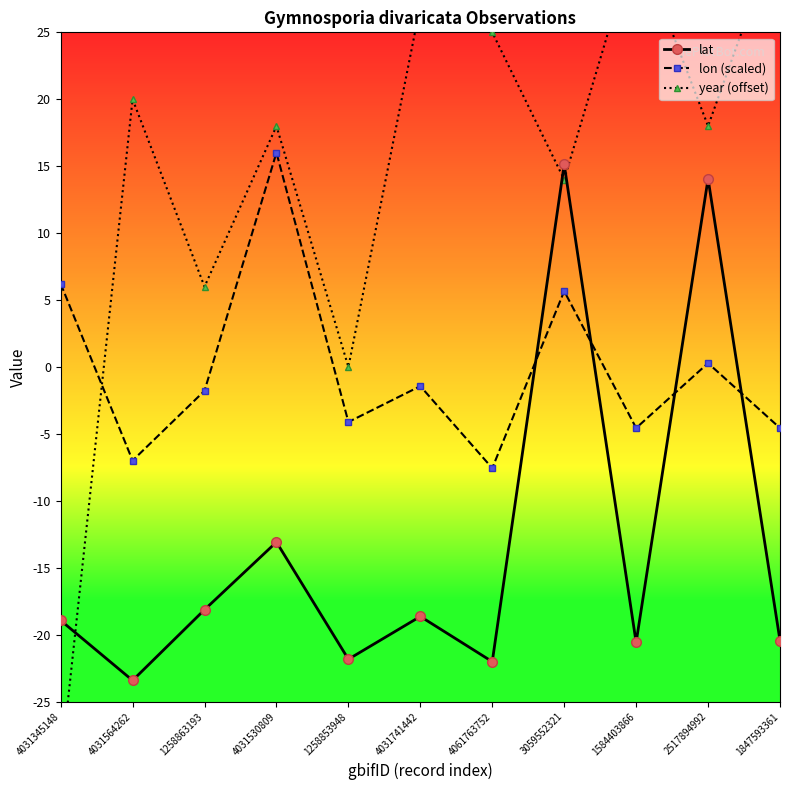

How many interior local valleys does the lat series have?

4